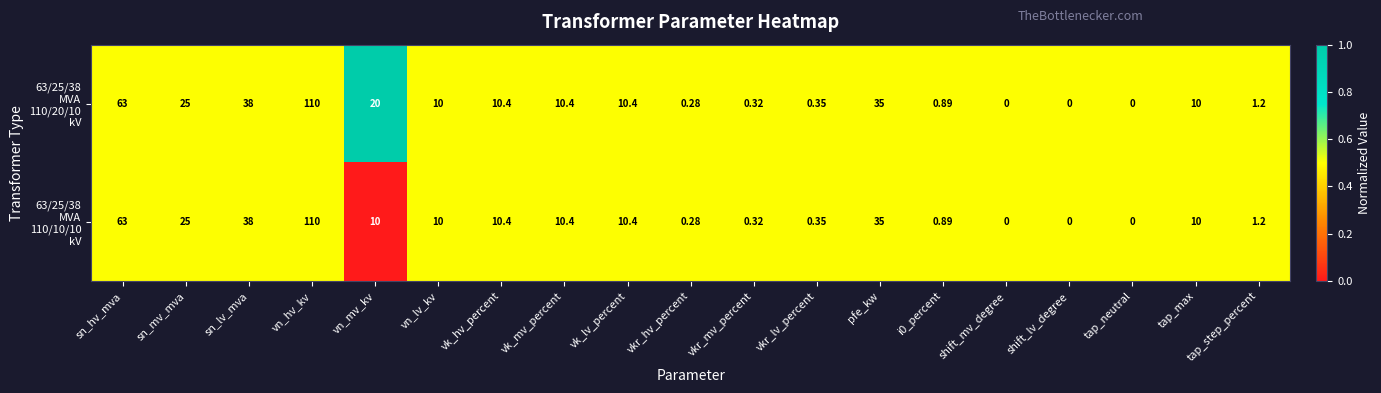

At which category is the sum across all series the highest?

vn_hv_kv